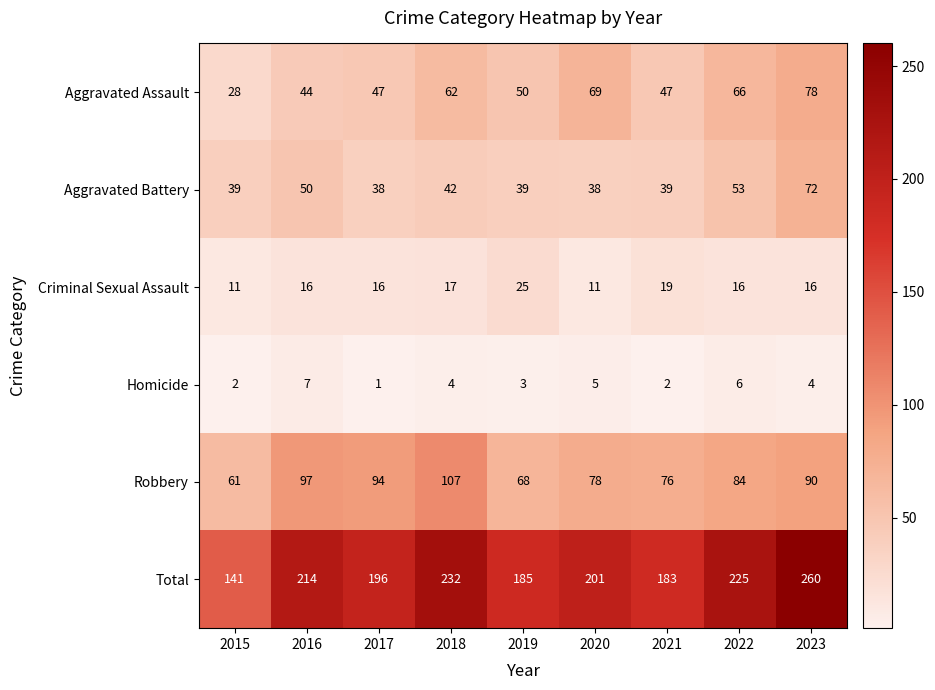

Where does the Total series first go above 201?

2016